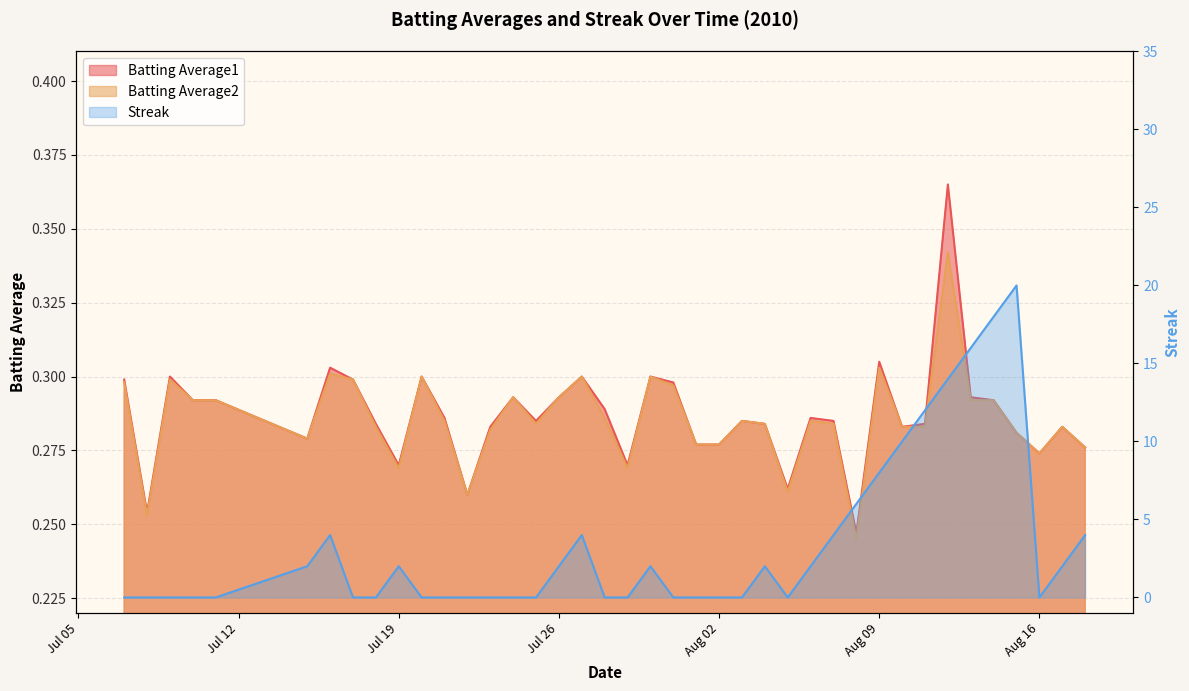

Where do Batting Average1 and Streak first cross each other?

Aug 02 and Aug 09